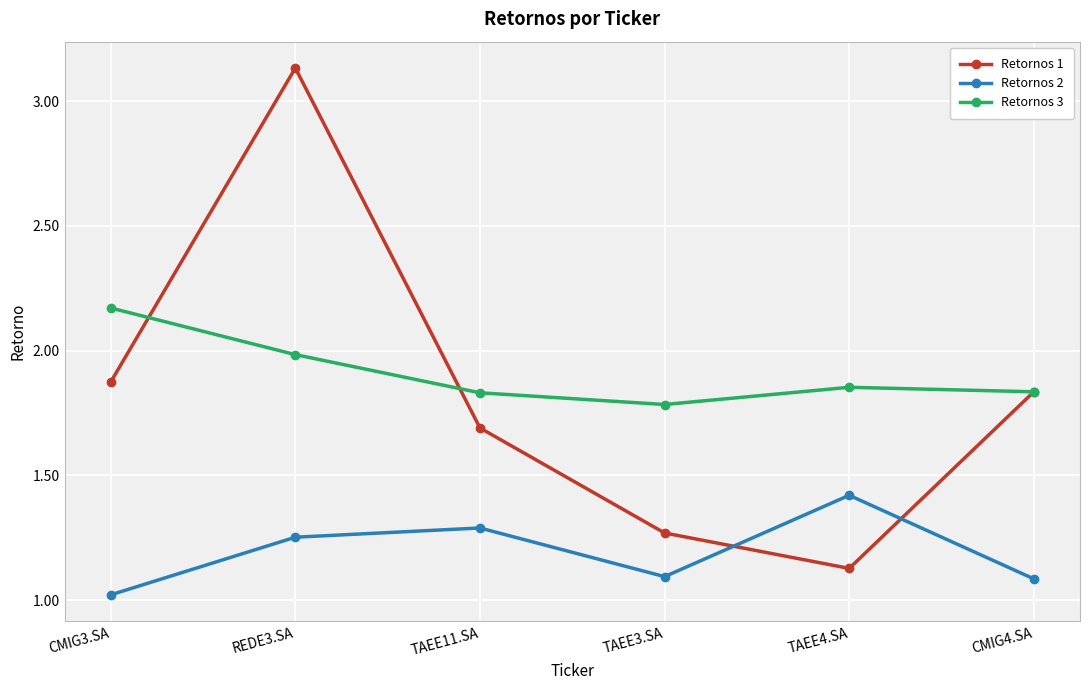

At which category is the sum across all series the highest?

REDE3.SA